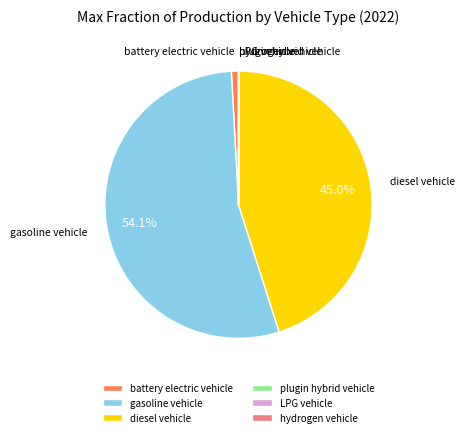

Is there a majority slice in this chart?

Yes